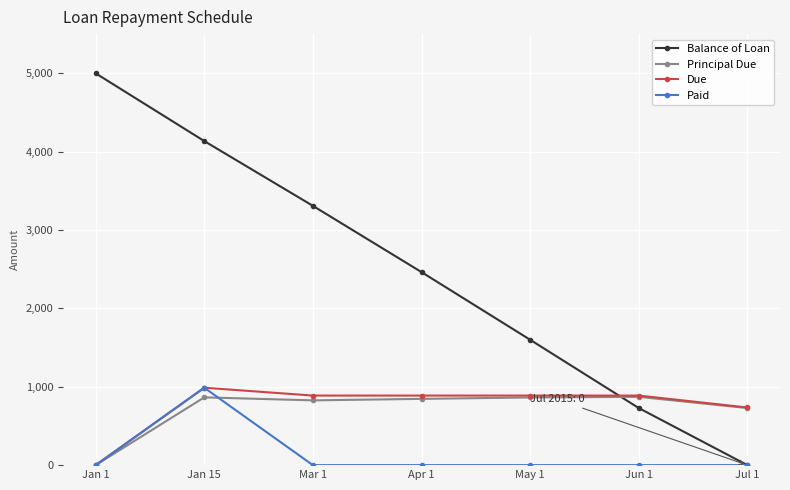

In Principal Due, how many points are lower than both neighbors (excluding endpoints)?

1